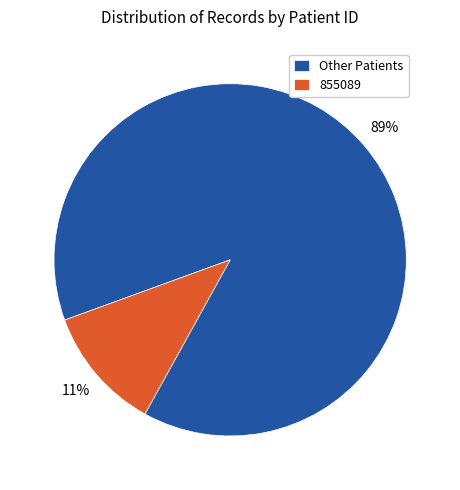

To the nearest percent, what portion does 855089 represent?

11%